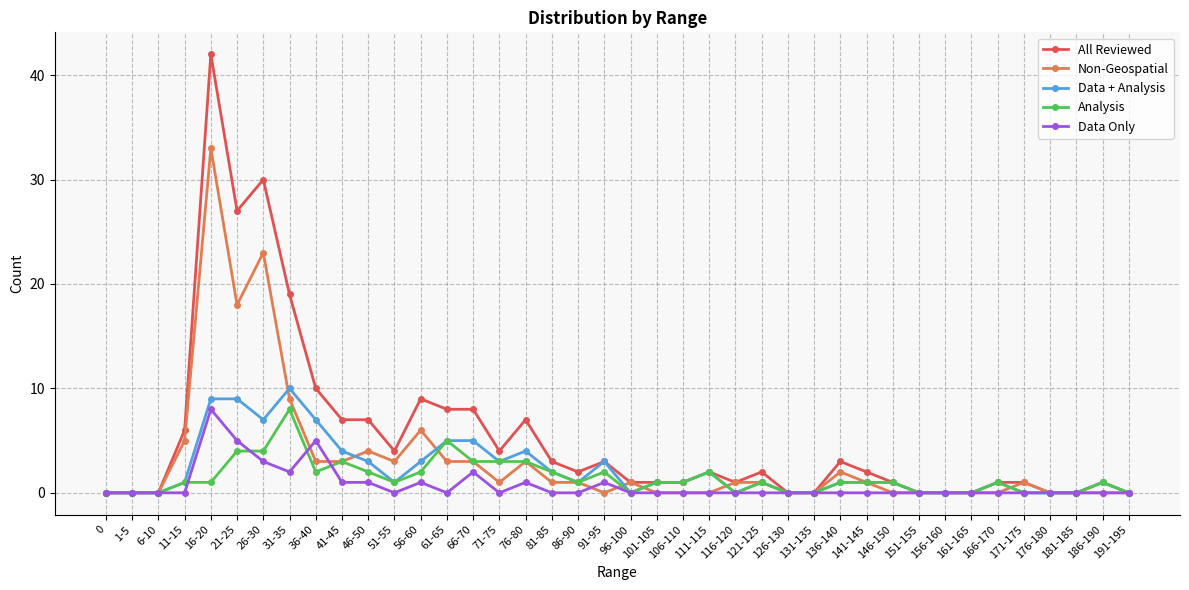

How many lines are shown in the chart?

5